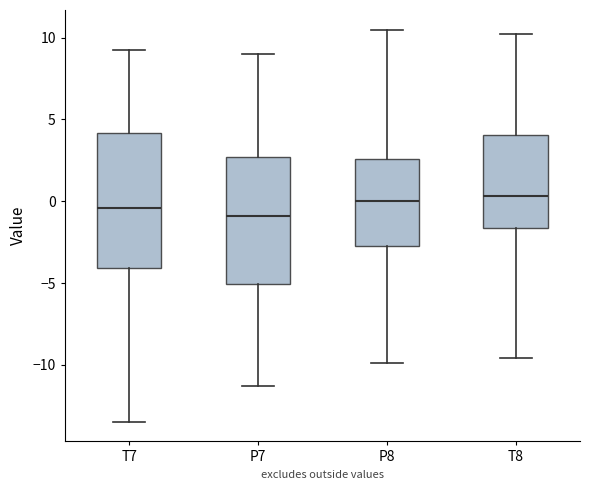

Reading left to right, transcribe this box plot: for each box, give where its median line is, the range the box spans, and where its two whiskers end, as read against the y-axis. The values are not printed on the chart, so give them approximately, as read against the axis.

T7: median -0.5, box -4.0 to 4.0, whiskers -13.5 to 9.0
P7: median -1.0, box -5.0 to 2.5, whiskers -11.5 to 9.0
P8: median 0.0, box -2.5 to 2.5, whiskers -10.0 to 10.5
T8: median 0.5, box -1.5 to 4.0, whiskers -9.5 to 10.0